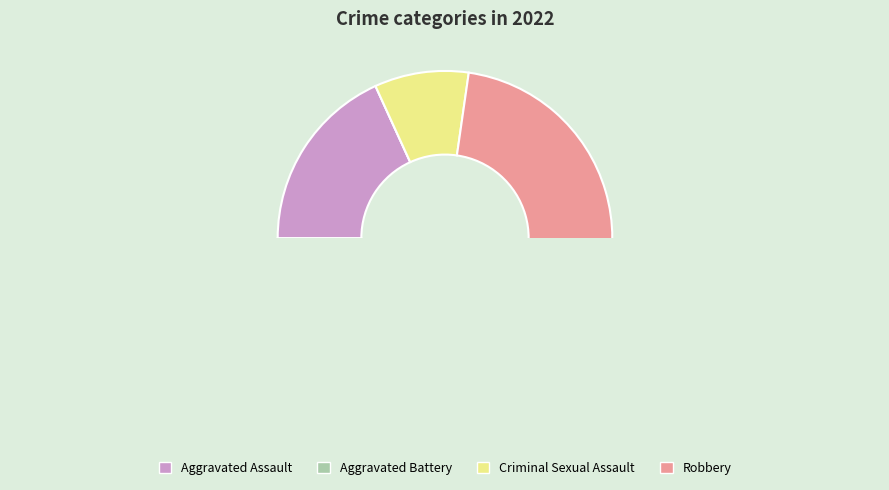

What is the largest slice in the pie chart?

Robbery